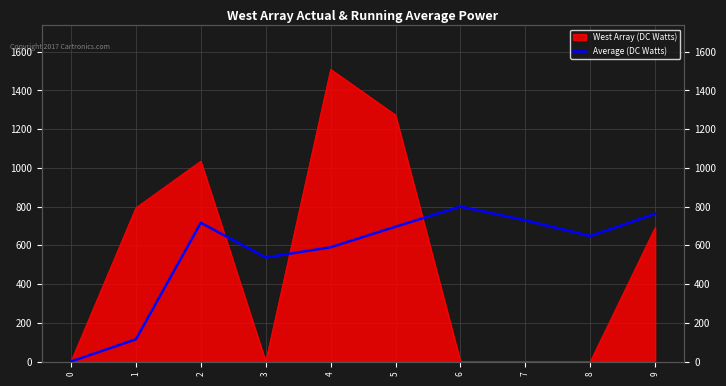

Count the number of values greater than 696.

5